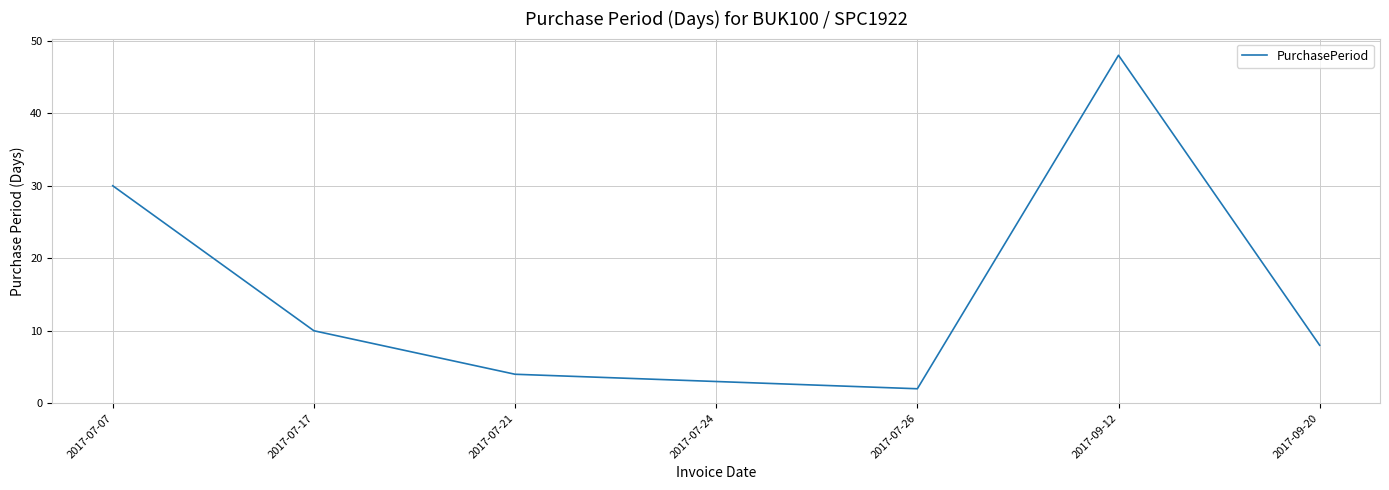

What is the minimum value shown in the chart?

2